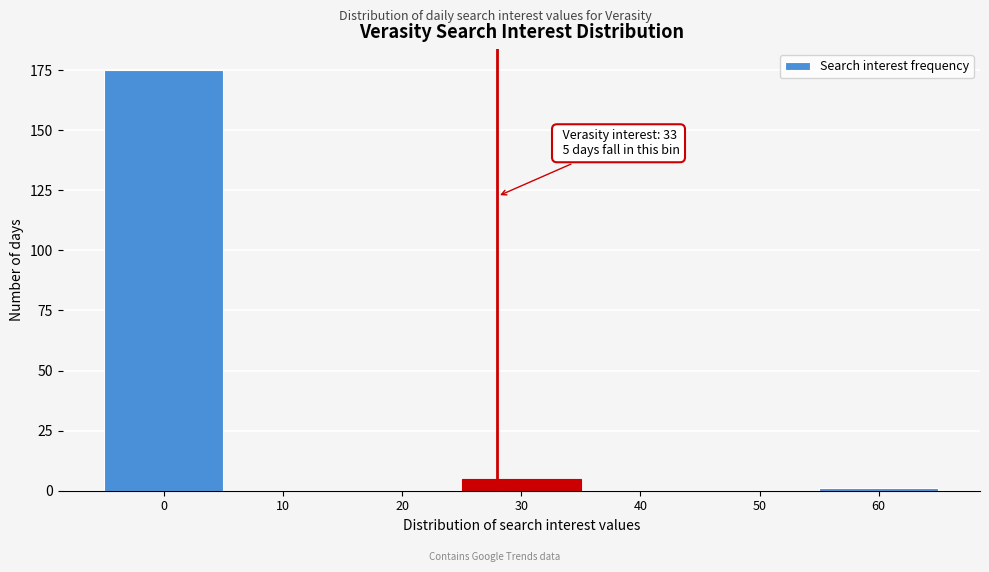

Reading left to right, list all the values displayed in this chart.

0=175	10=0	20=0	30=5	40=0	50=0	60=1